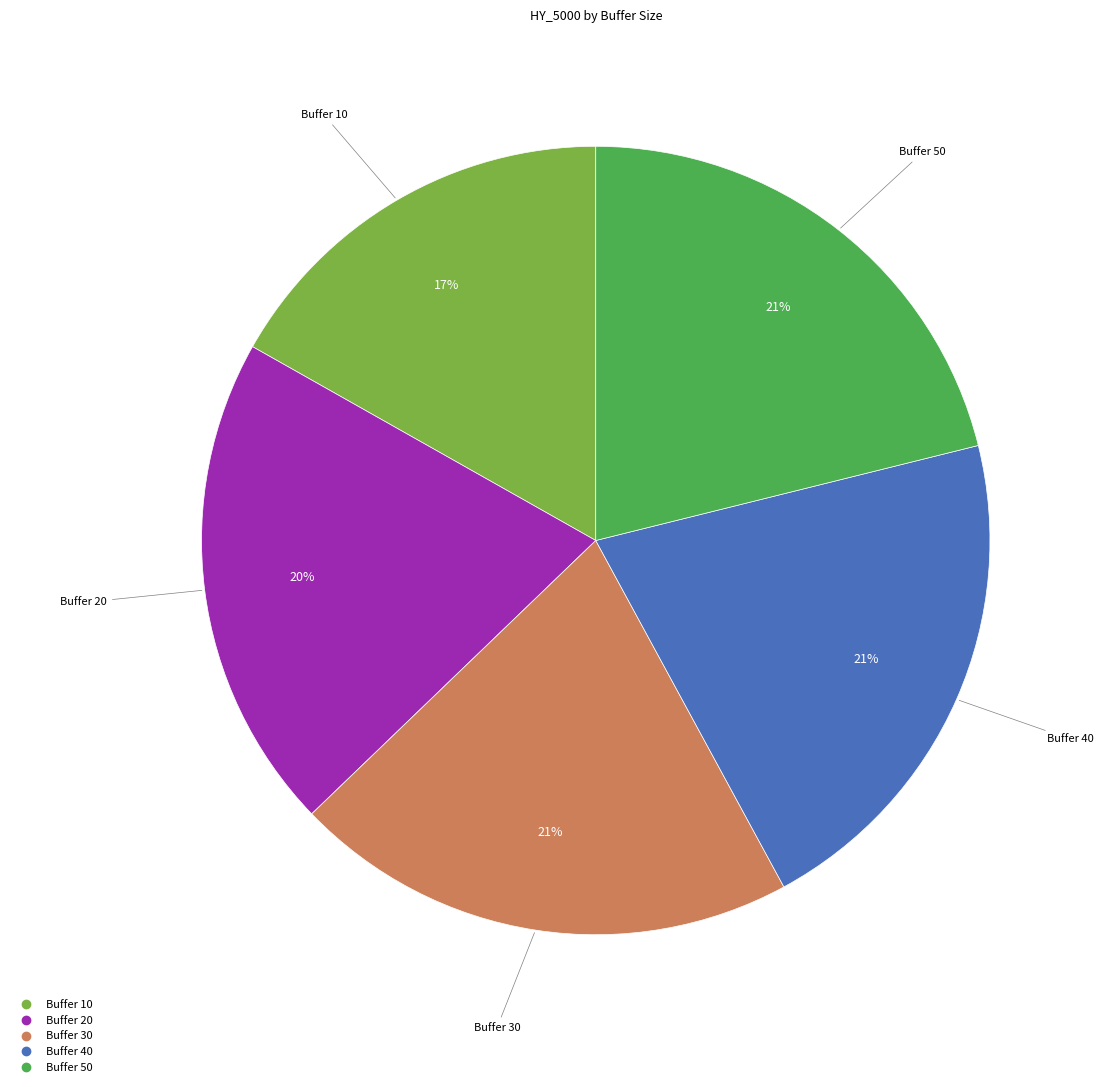

Does any single category account for the majority?

No